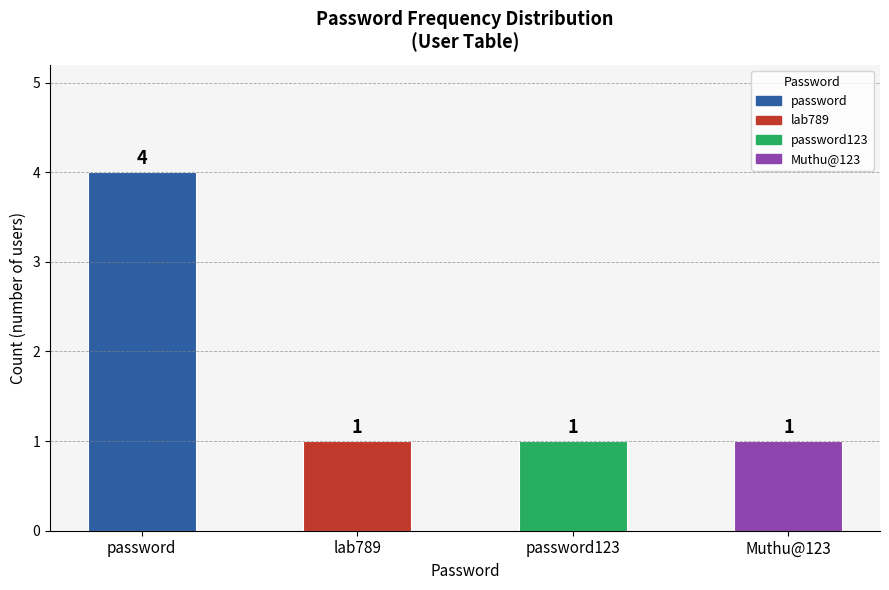

Count the number of data series in this chart.

1